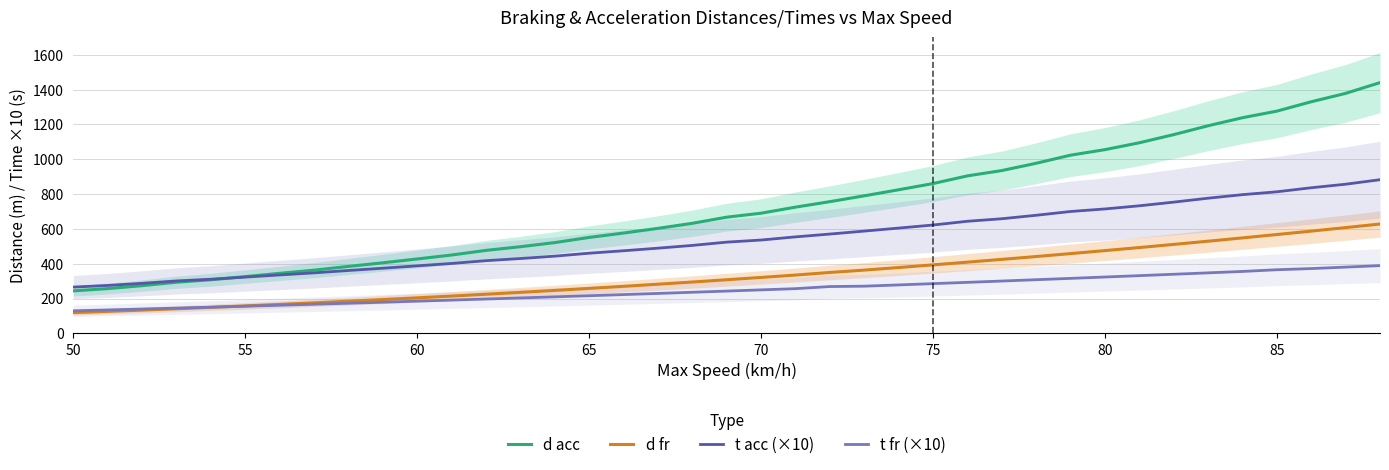

The value of t acc (×10) at 60 is 194.4. True or false?

False